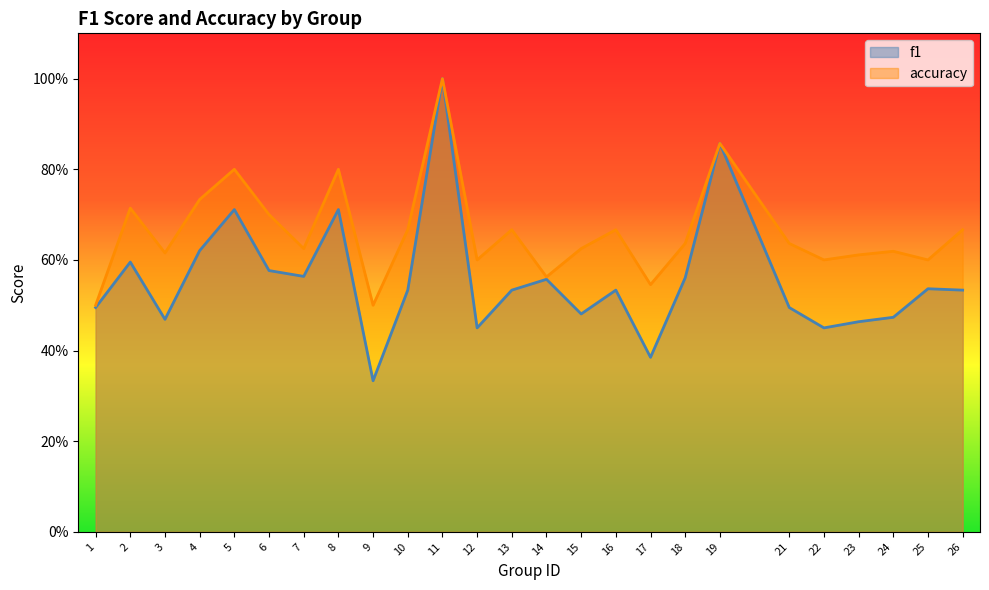

The f1 series shows 0.6 at 7. True or false?

True